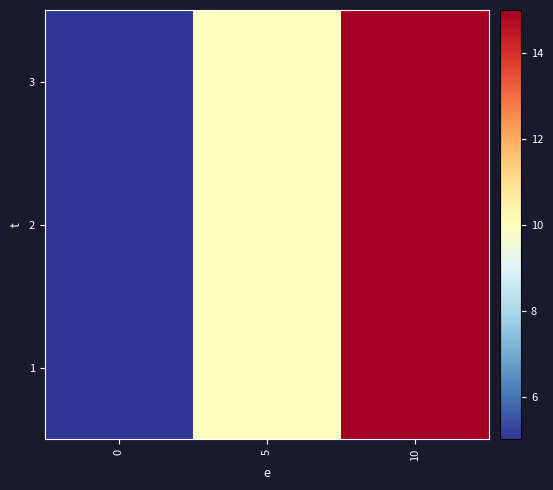

What is the sum of all 3 values?

30